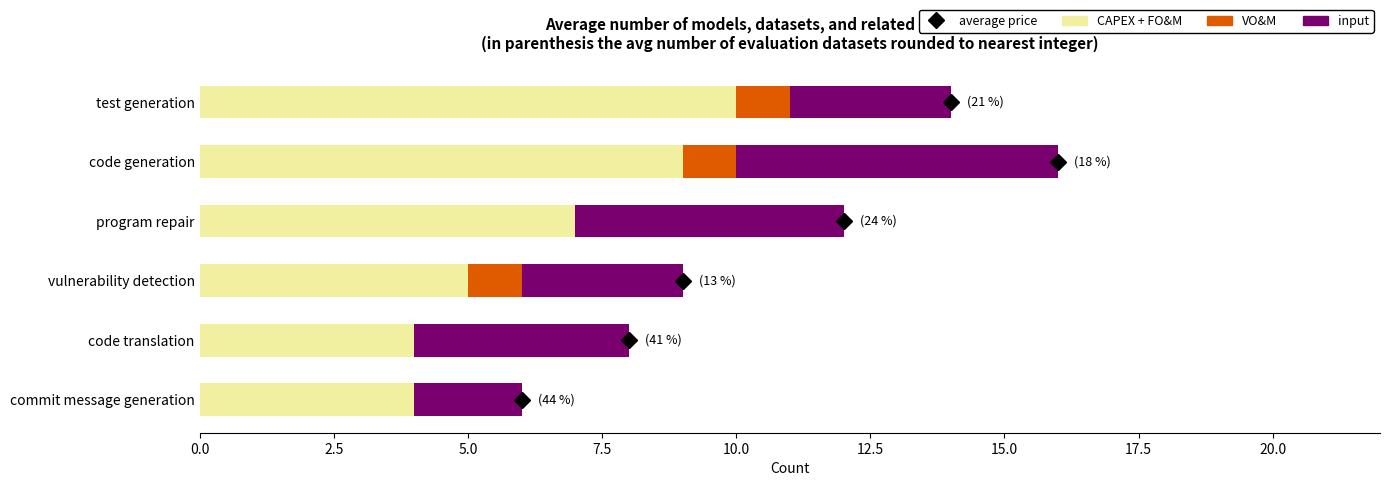

Which category has the highest value in the CAPEX + FO&M series?

test generation